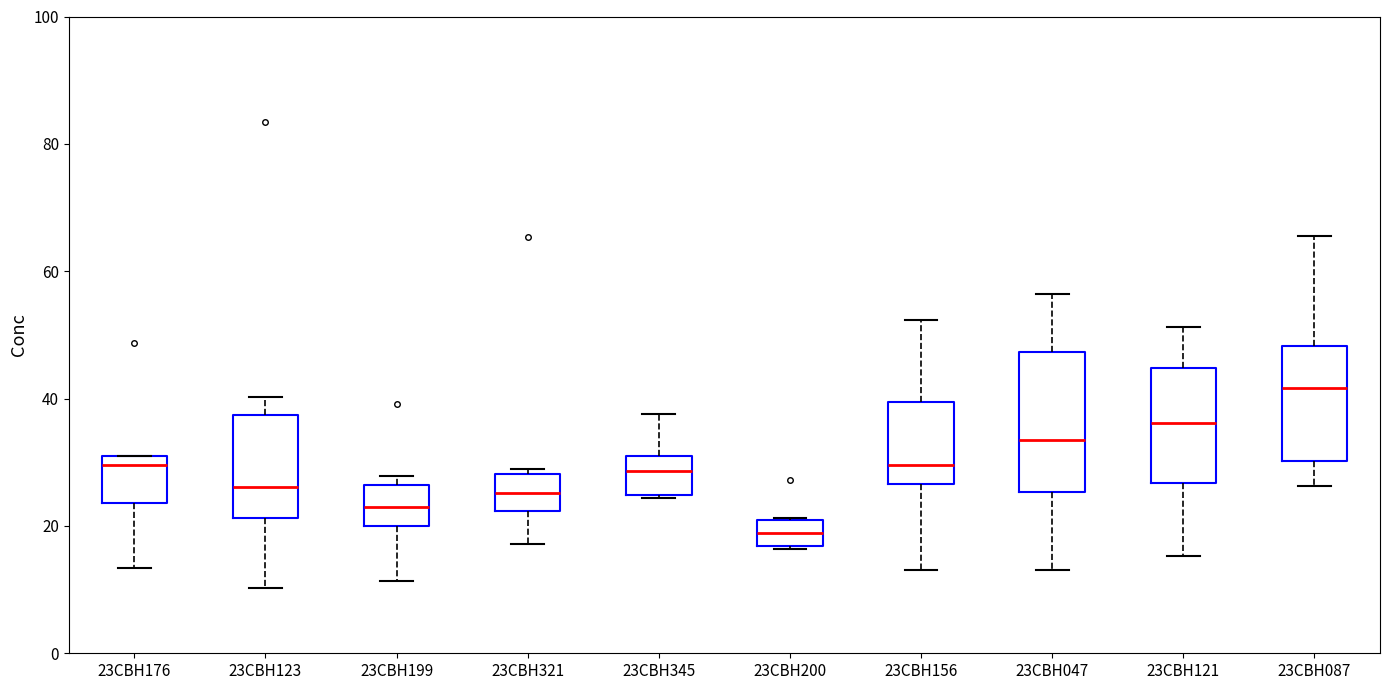

Which box has the highest median line?

23CBH087